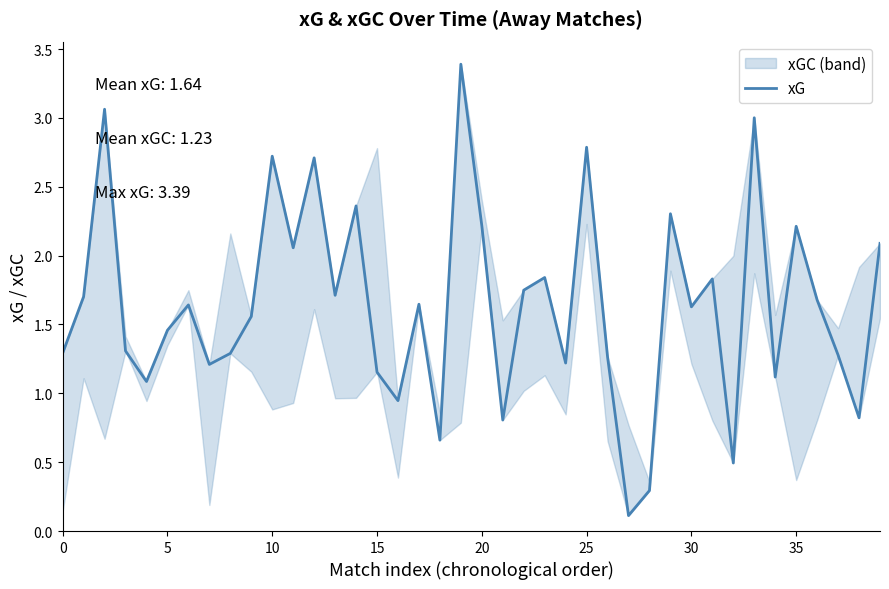

What is the label of the 12th point from the right?

28